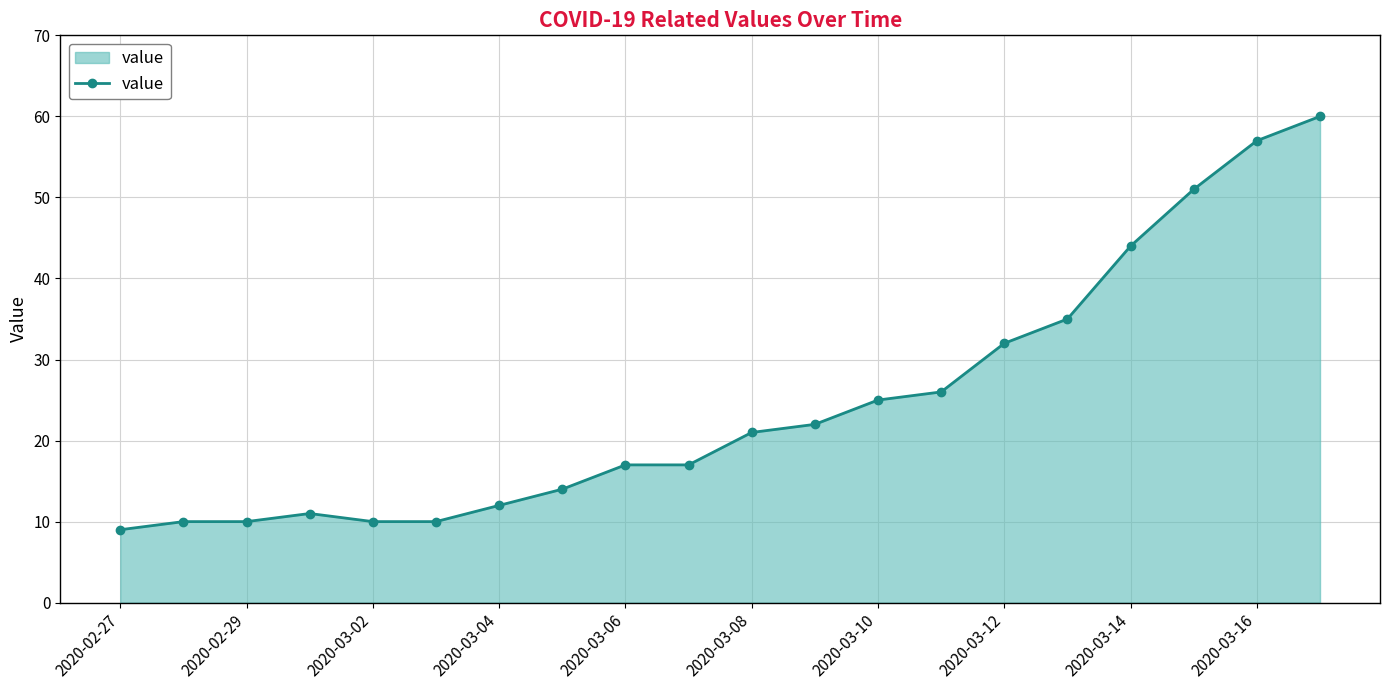

What is the difference between the maximum and second lowest values?

50